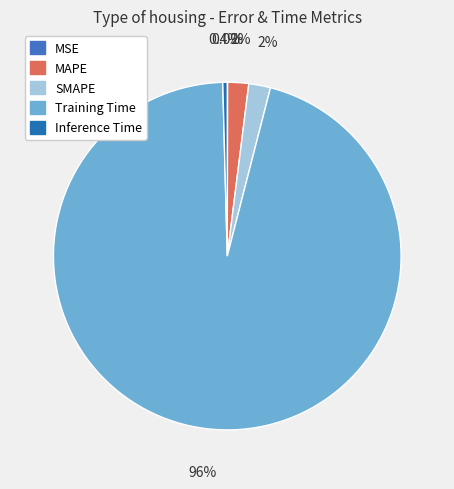

True or false: Training Time accounts for 96% of the total.

True